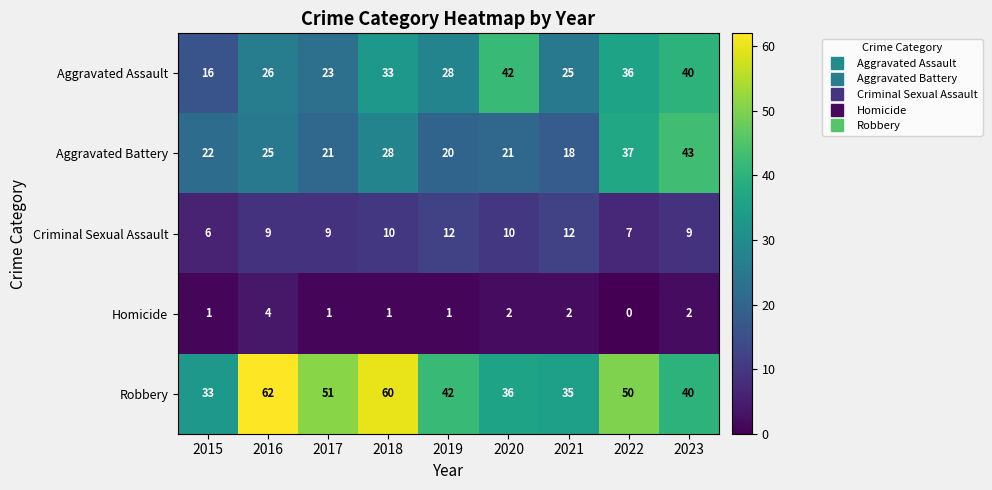

Which series has the widest spread of values?

Robbery